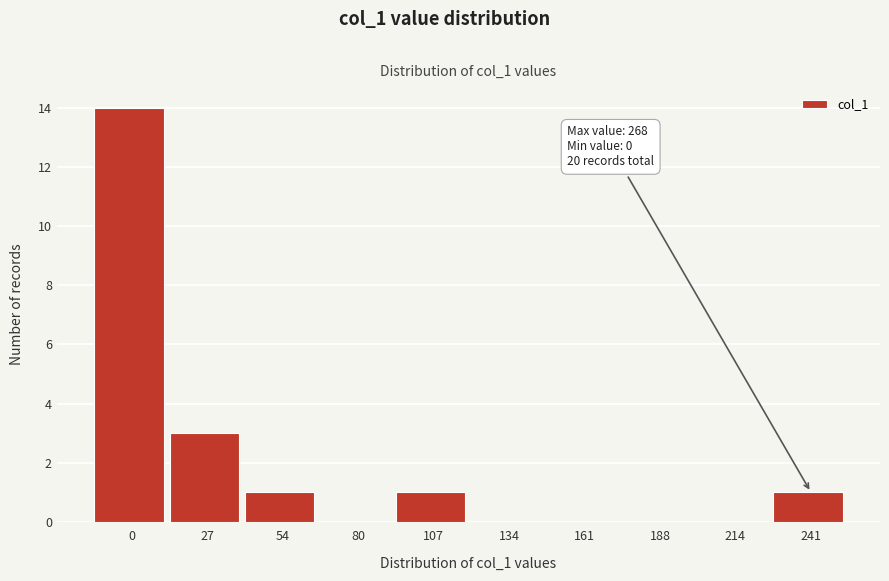

Reading right to left, what are all the values shown in this chart?

241=1	214=0	188=0	161=0	134=0	107=1	80=0	54=1	27=3	0=14